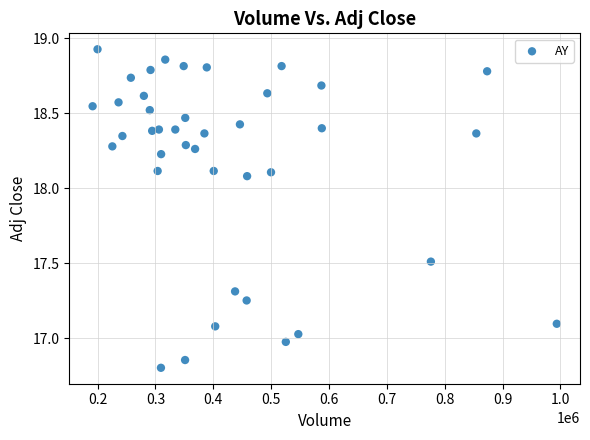

What is the range of X values (max minus min)?

802200.0